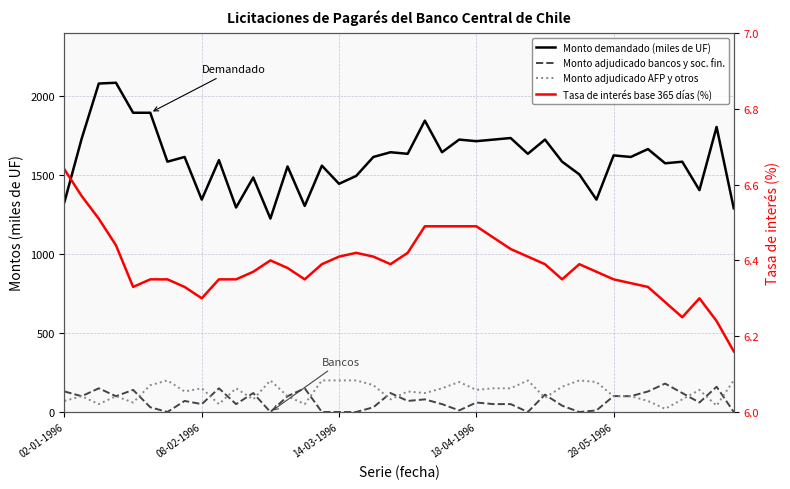

In Monto adjudicado bancos y soc. fin., how many points are higher than both neighbors (excluding endpoints)?

13